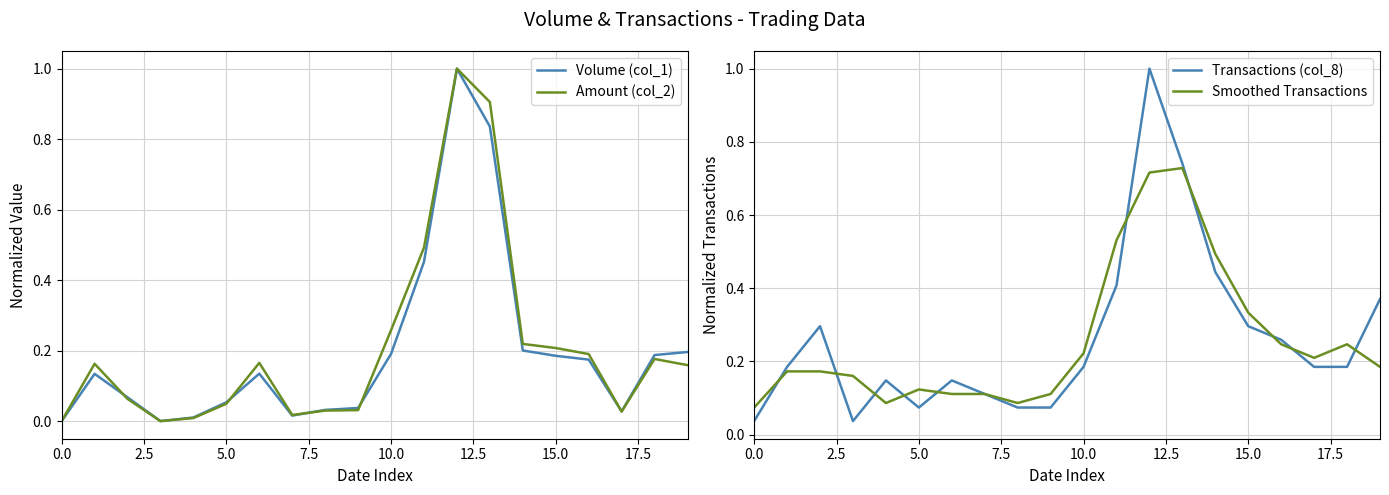

The value of Amount (col_2) at 15.0 is 0.1. True or false?

False